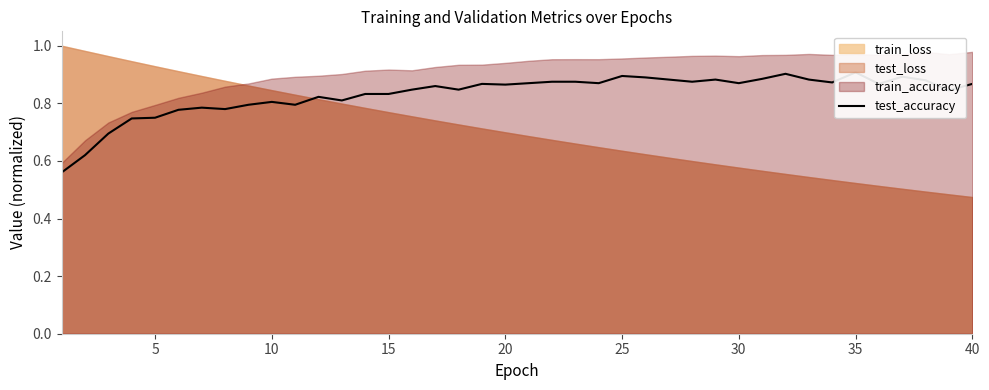

What is the difference between the maximum and minimum values?

0.3